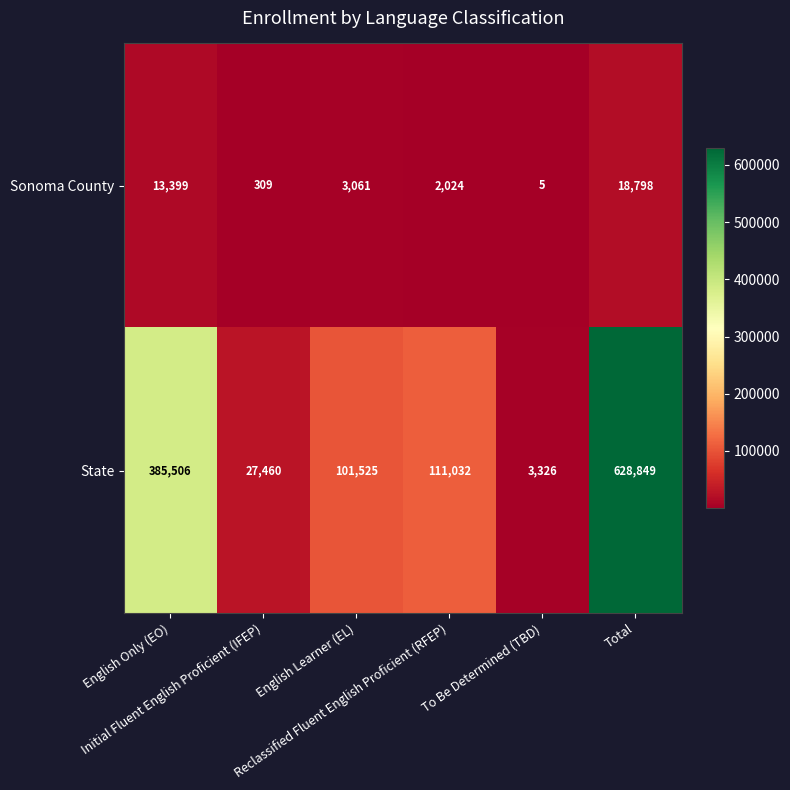

Rank the series by their maximum value, from highest to lowest.

State, Sonoma County